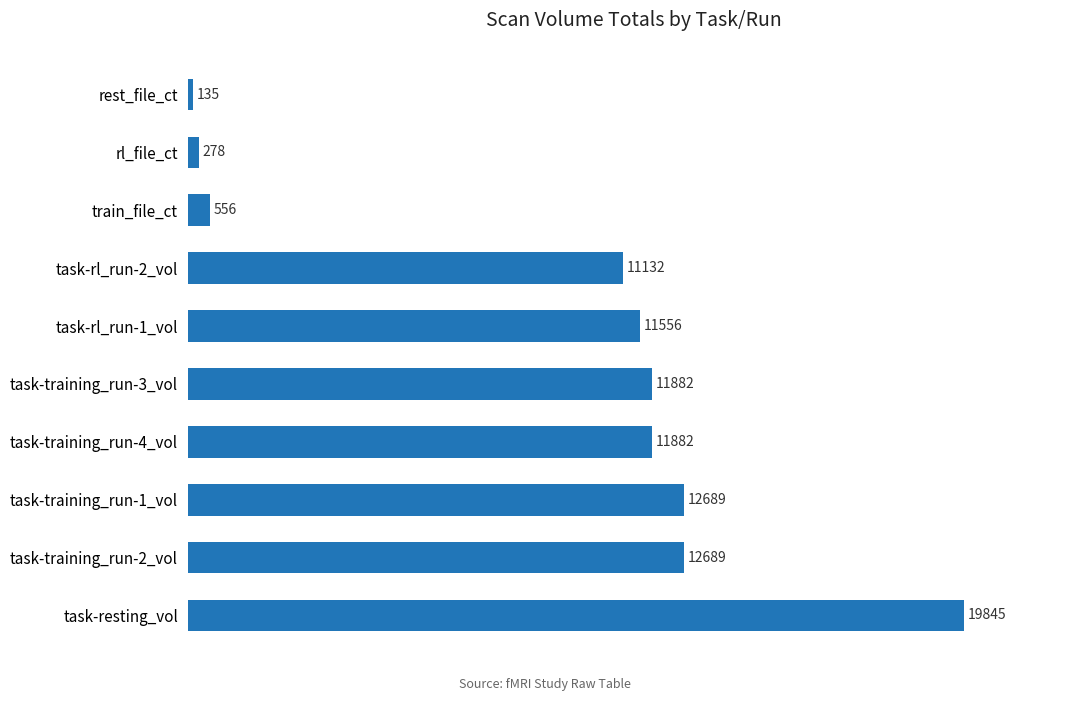

What is the sum of all values?

92644